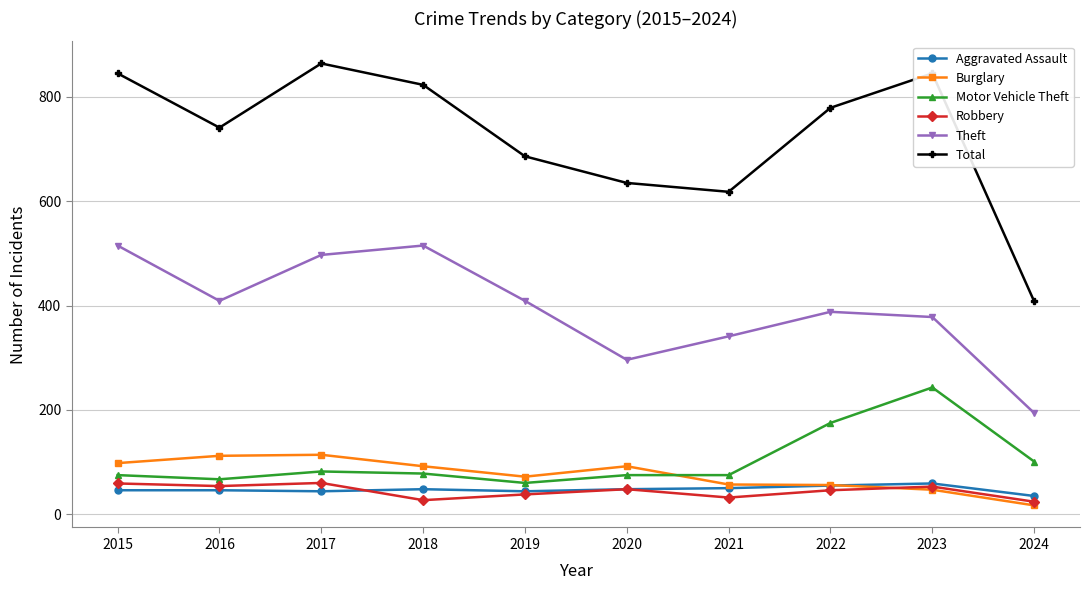

Which series changed the most between 2022 and 2024?

Total